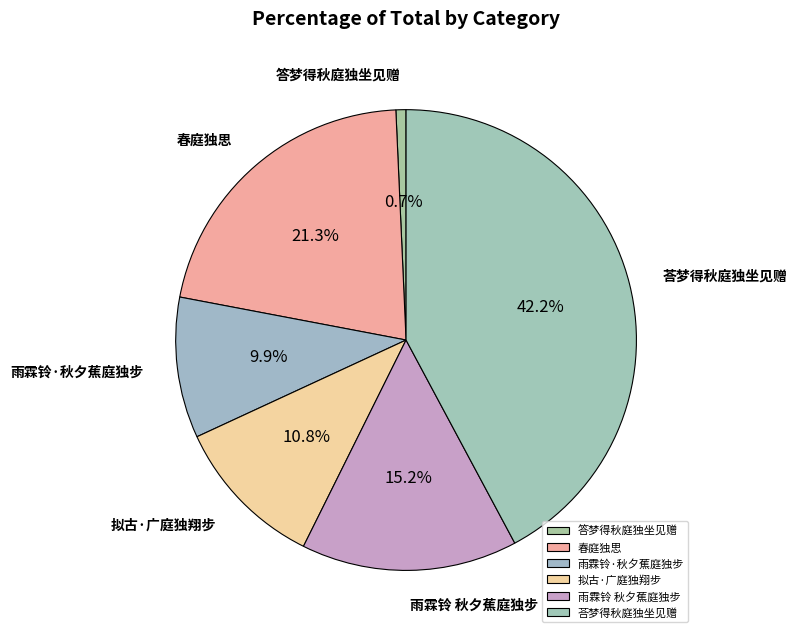

To the nearest percent, what portion does 雨霖铃 秋夕蕉庭独步 represent?

15%